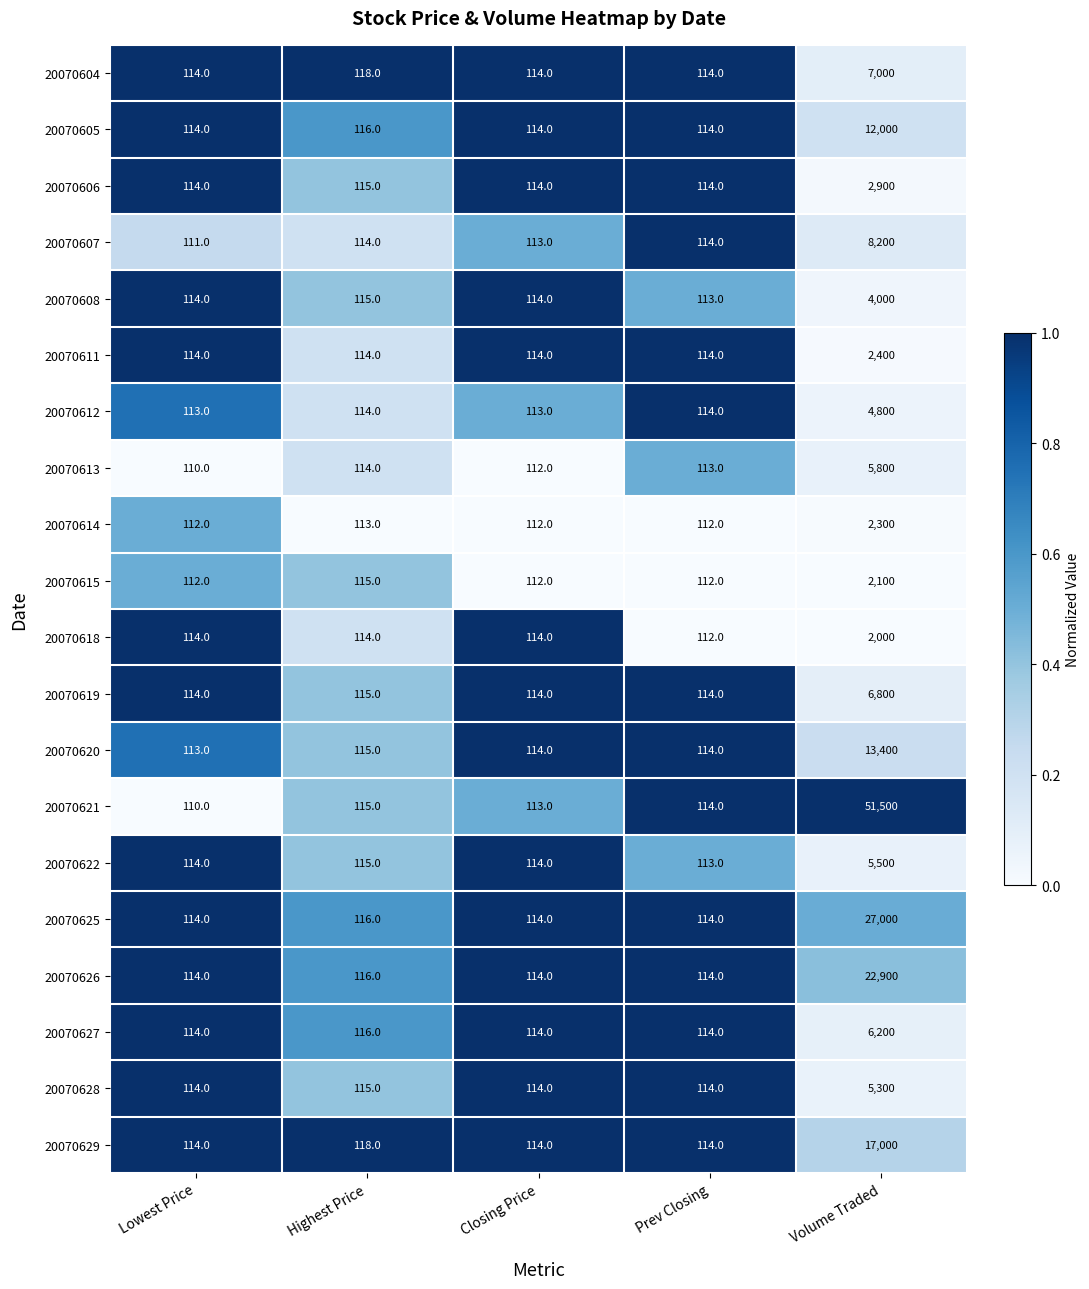

The value of 20070608 at Lowest Price is 114. True or false?

True